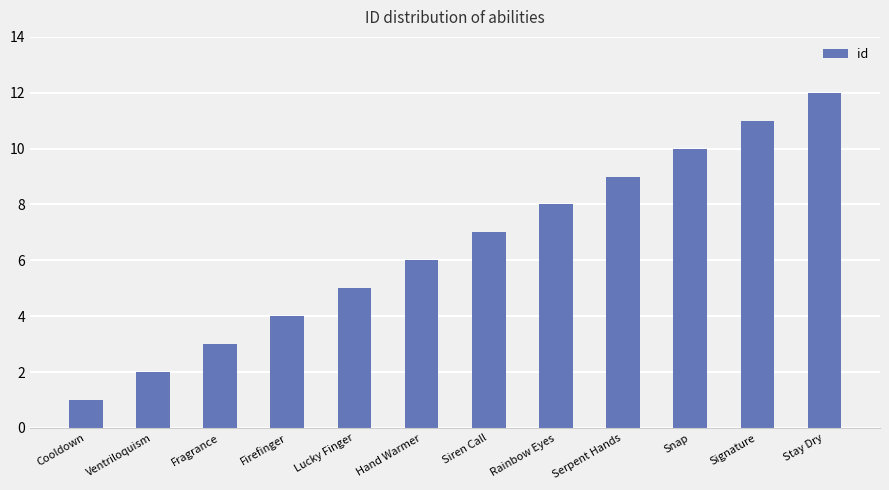

Reading left to right, extract all data points from this chart.

Cooldown=1	Ventriloquism=2	Fragrance=3	Firefinger=4	Lucky Finger=5	Hand Warmer=6	Siren Call=7	Rainbow Eyes=8	Serpent Hands=9	Snap=10	Signature=11	Stay Dry=12